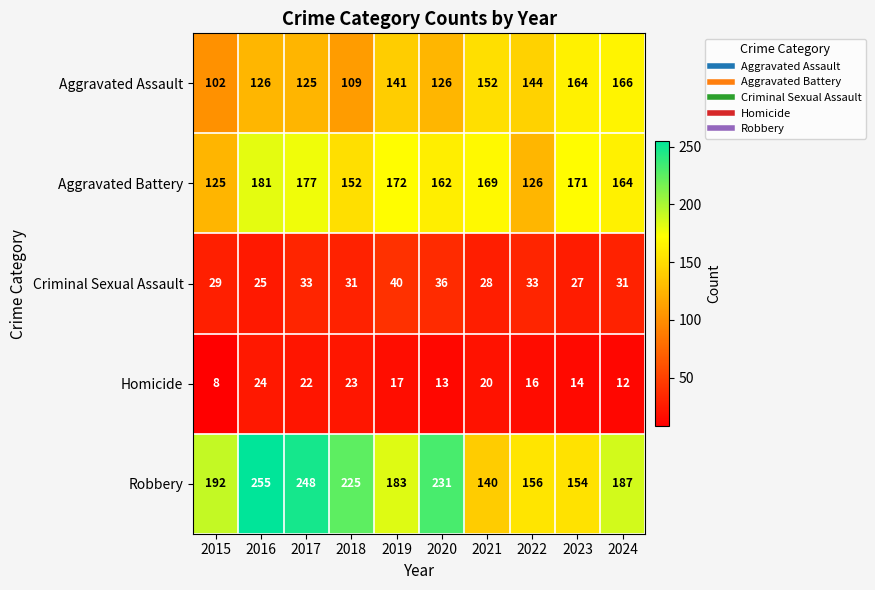

At which label is Homicide closest to 16?

2022